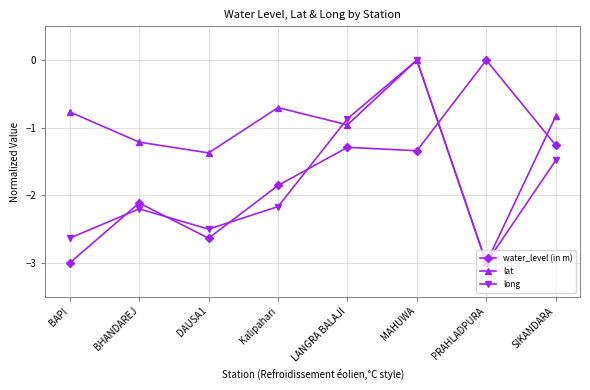

Where do lat and water_level (in m) first cross each other?

MAHUWA and PRAHLADPURA